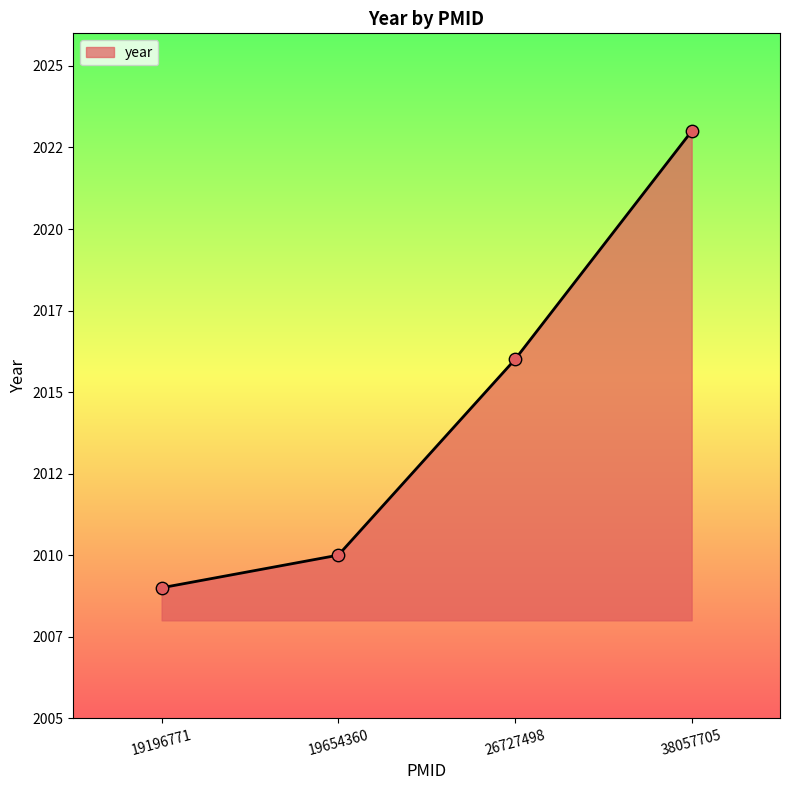

Which has a higher value, 26727498 or 19654360?

26727498